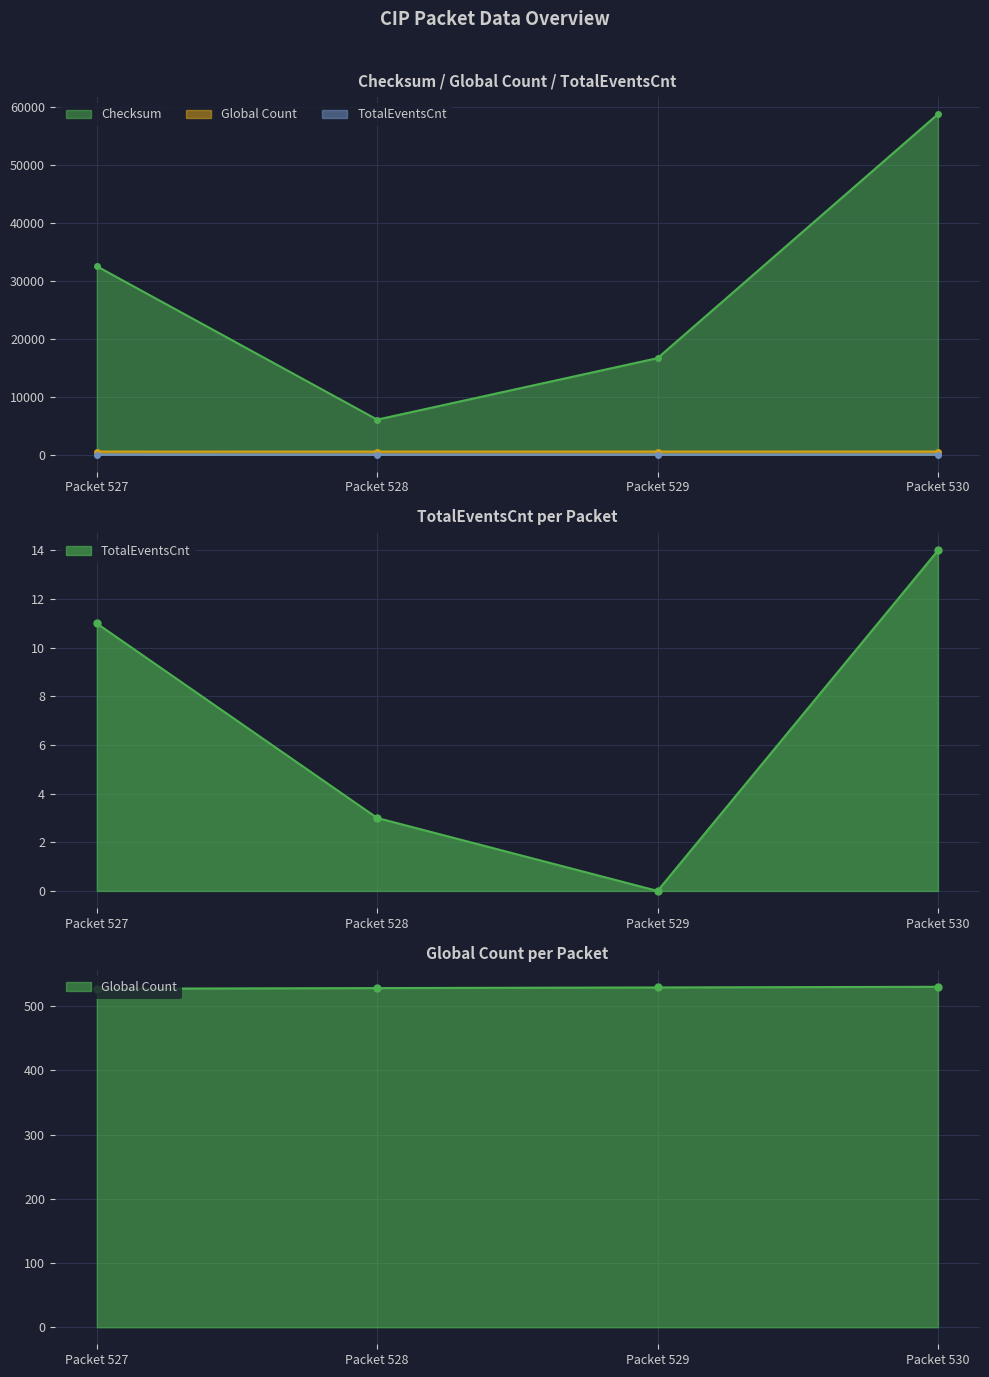

What are all the series names shown in the legend?

Checksum, Global Count, TotalEventsCnt